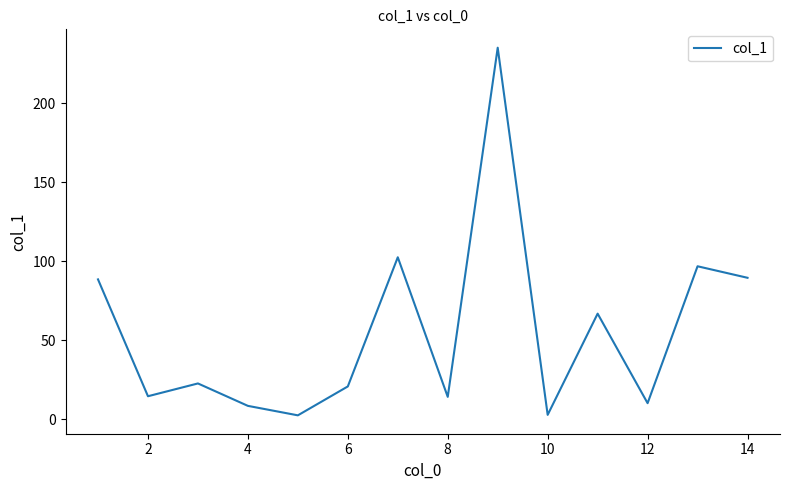

How many interior local peaks (higher than both neighbors) does the data have?

5